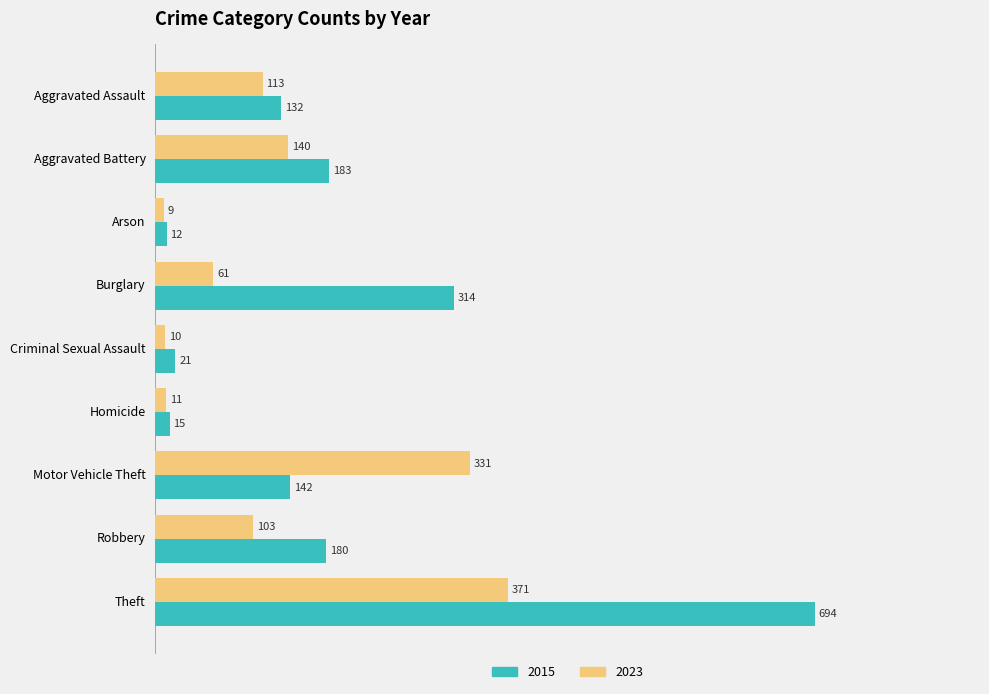

What is the difference between the maximum and minimum values in the 2023 series?

362